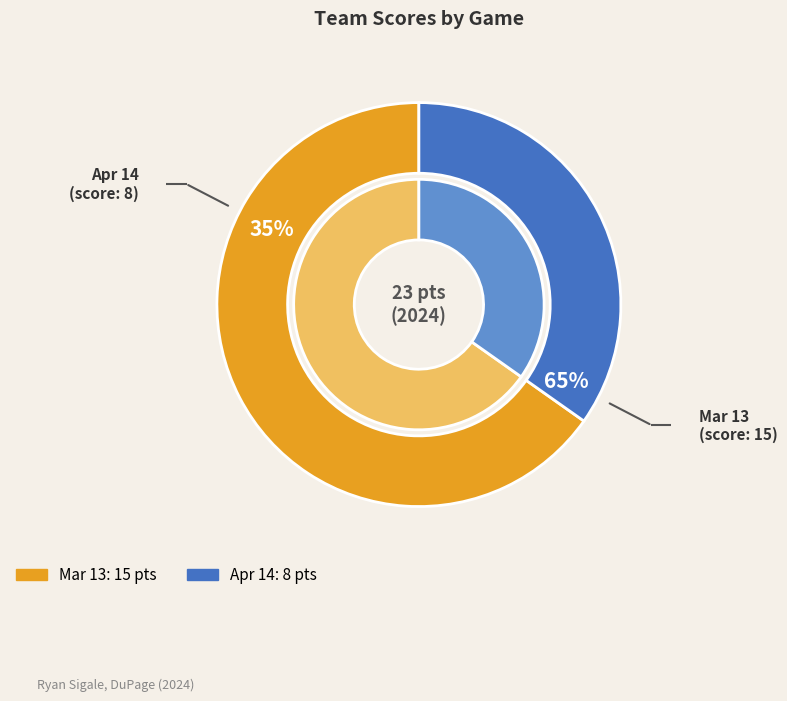

How many slices are in this pie chart?

2